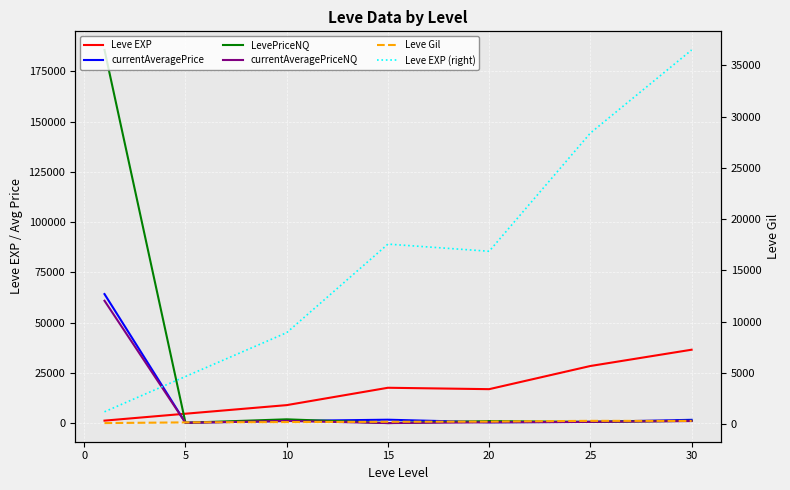

Which series ends up on top after the final intersection of currentAveragePriceNQ and Leve Gil?

currentAveragePriceNQ